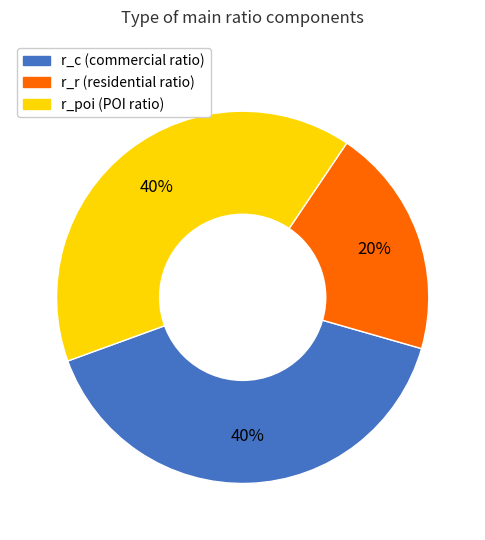

Count the number of slices in the pie.

3